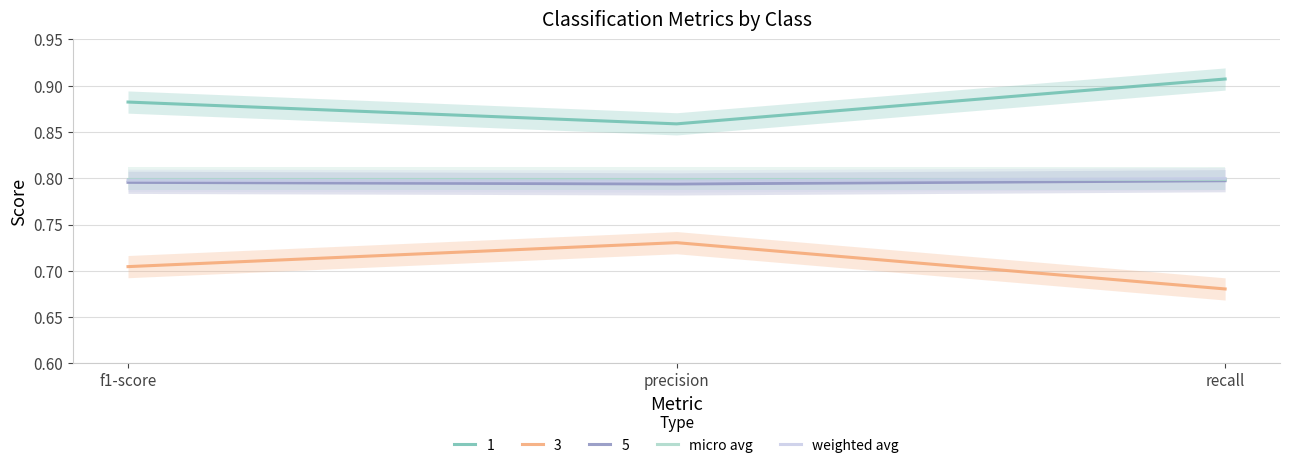

Reading right to left, what are all the values shown in this chart?

micro avg: 0.8	0.8	0.8
weighted avg: 0.8	0.8	0.8